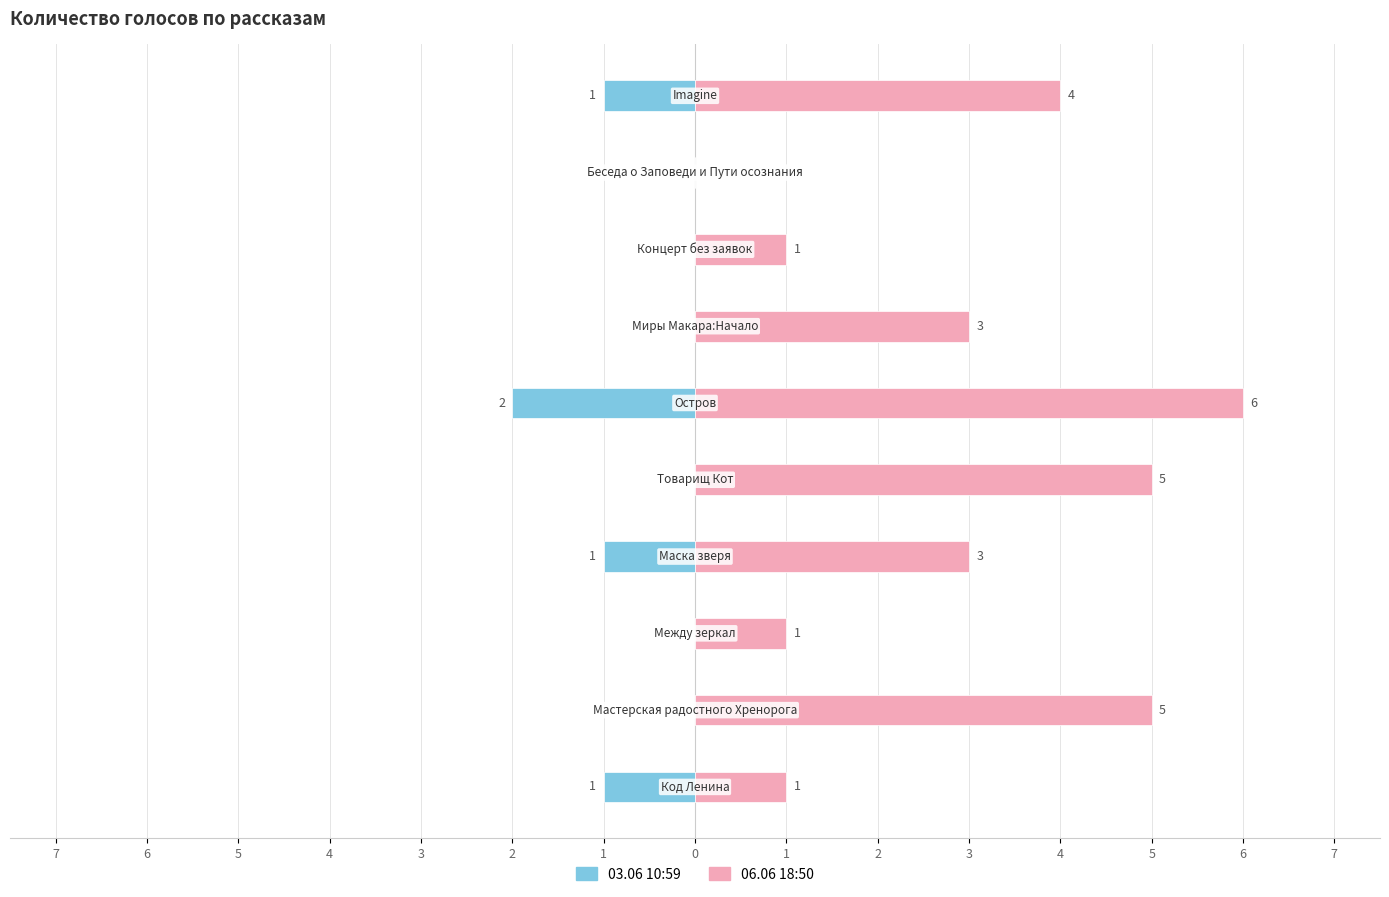

Reading right to left, extract all data points from this chart.

03.06 10:59: -1	0	0	0	-2	0	-1	0	0	-1
06.06 18:50: 4	0	1	3	6	5	3	1	5	1